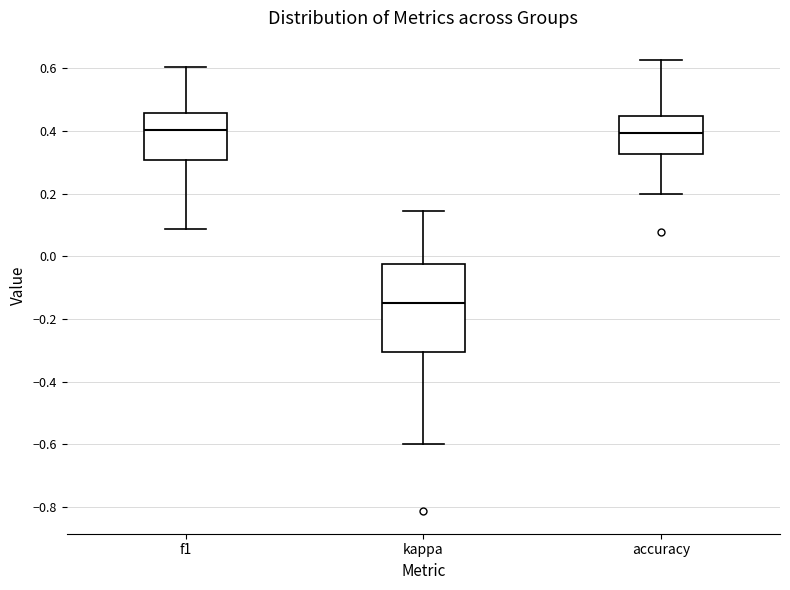

Reading left to right, transcribe this box plot: for each box, give where its median line is, the range the box spans, and where its two whiskers end, as read against the y-axis. The values are not printed on the chart, so give them approximately, as read against the axis.

f1: median 0.40, box 0.30 to 0.46, whiskers 0.08 to 0.60
kappa: median -0.14, box -0.30 to -0.02, whiskers -0.60 to 0.14
accuracy: median 0.40, box 0.32 to 0.44, whiskers 0.20 to 0.62